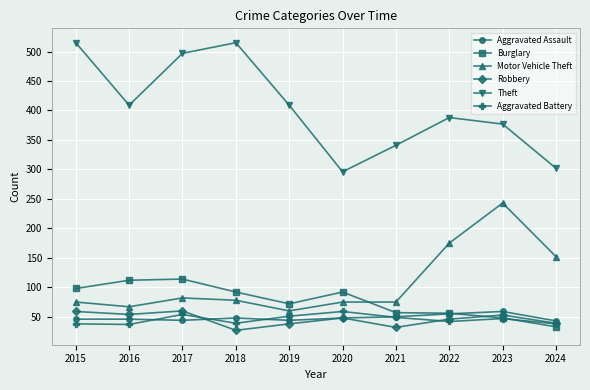

What is the value of the Theft point at the 8th from the left?

388